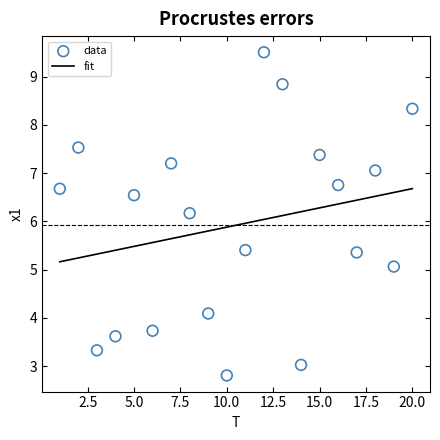

What Y value in the scatter plot is closest to 6?

6.2